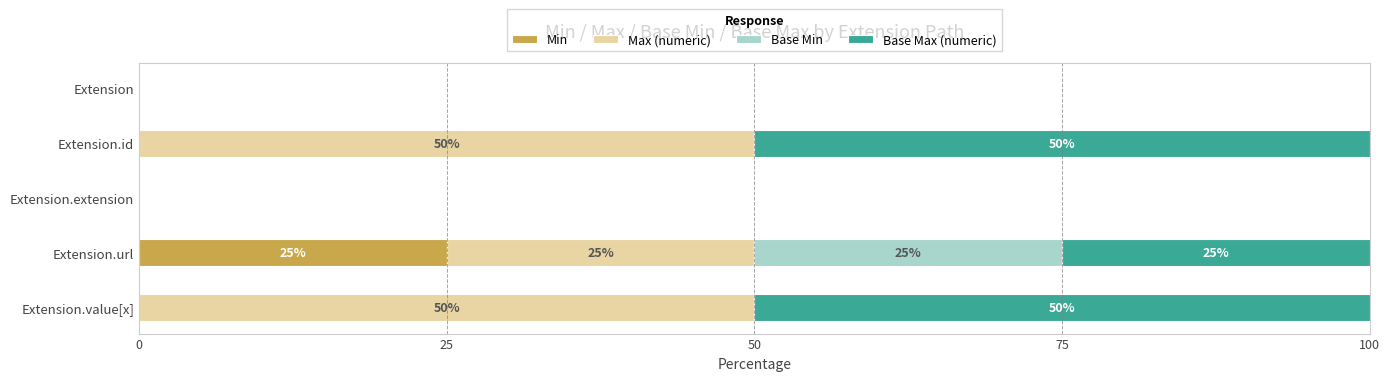

What is the average value of the Min series?

5